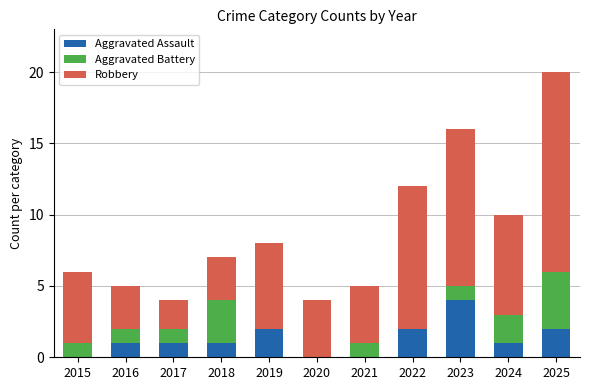

What is the highest value of the Aggravated Assault series?

4